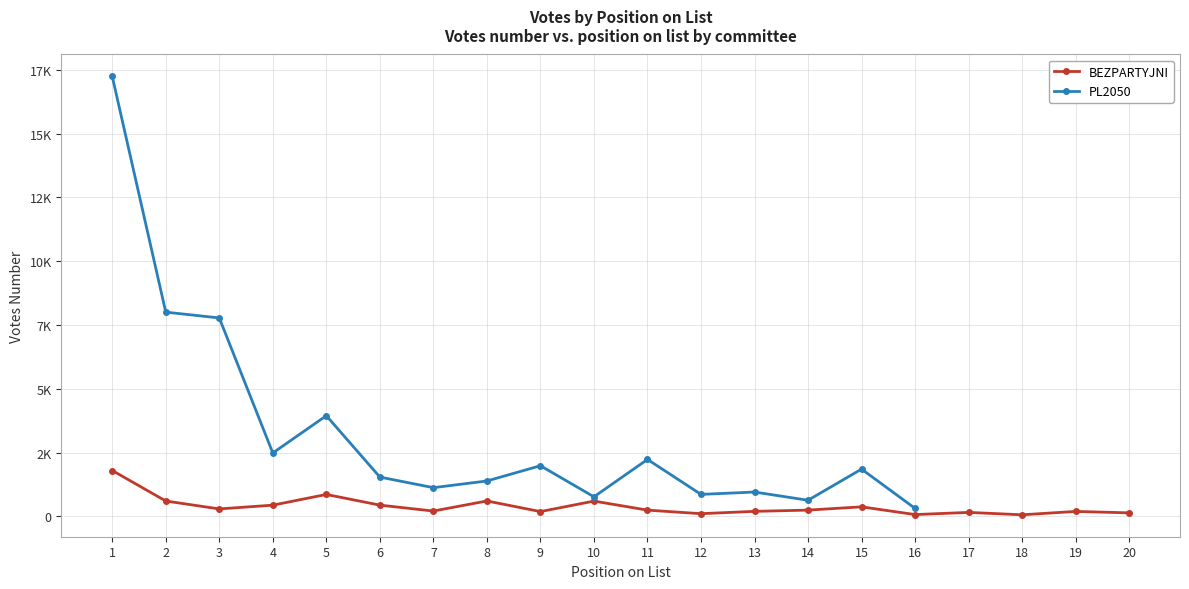

Rank the categories by value from highest to lowest.

1, 5, 8, 2, 10, 6, 4, 15, 3, 14, 11, 7, 13, 19, 9, 17, 20, 12, 16, 18